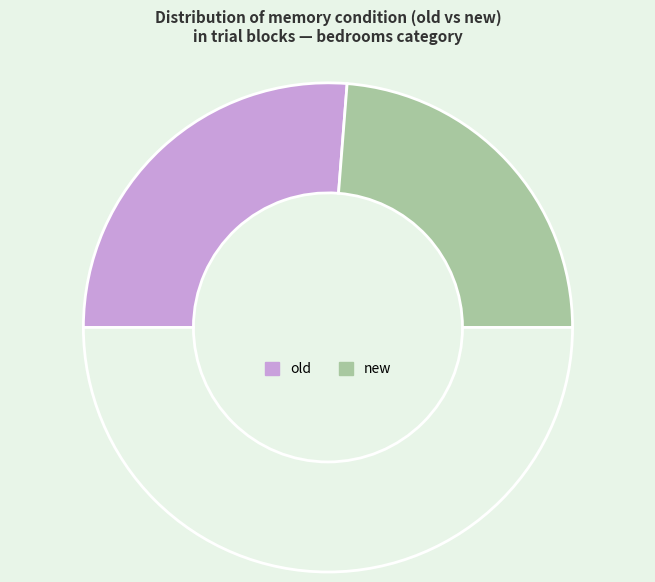

Which category has the smallest portion of the pie?

new